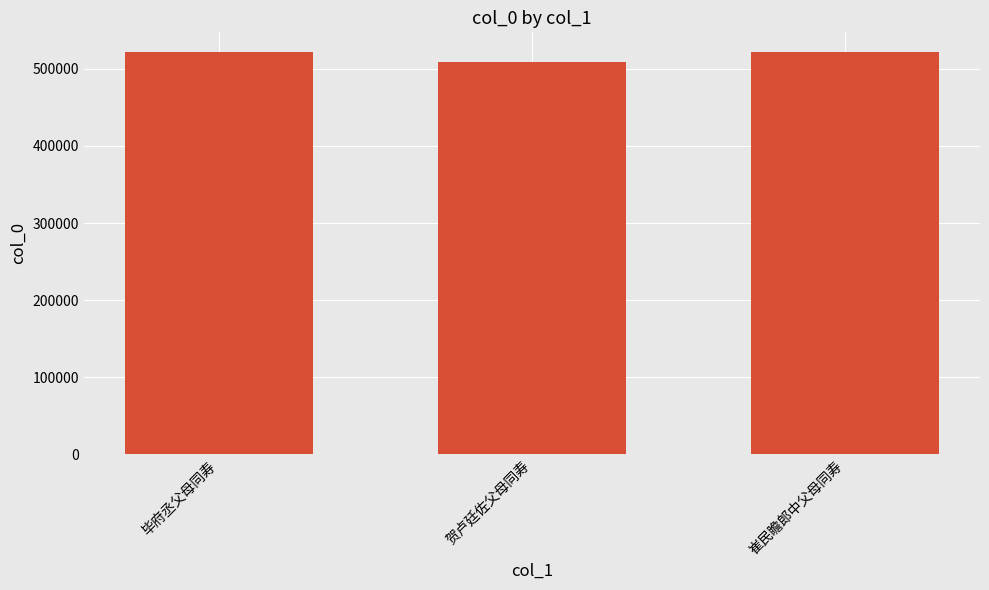

What is the difference between the maximum and minimum values?

12458